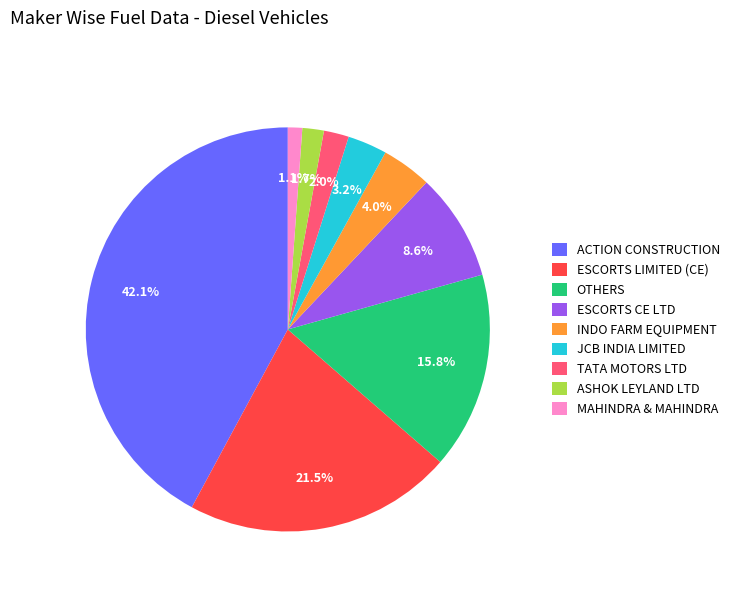

To the nearest percent, what is the difference between the ASHOK LEYLAND LTD and OTHERS slice percentages?

14%